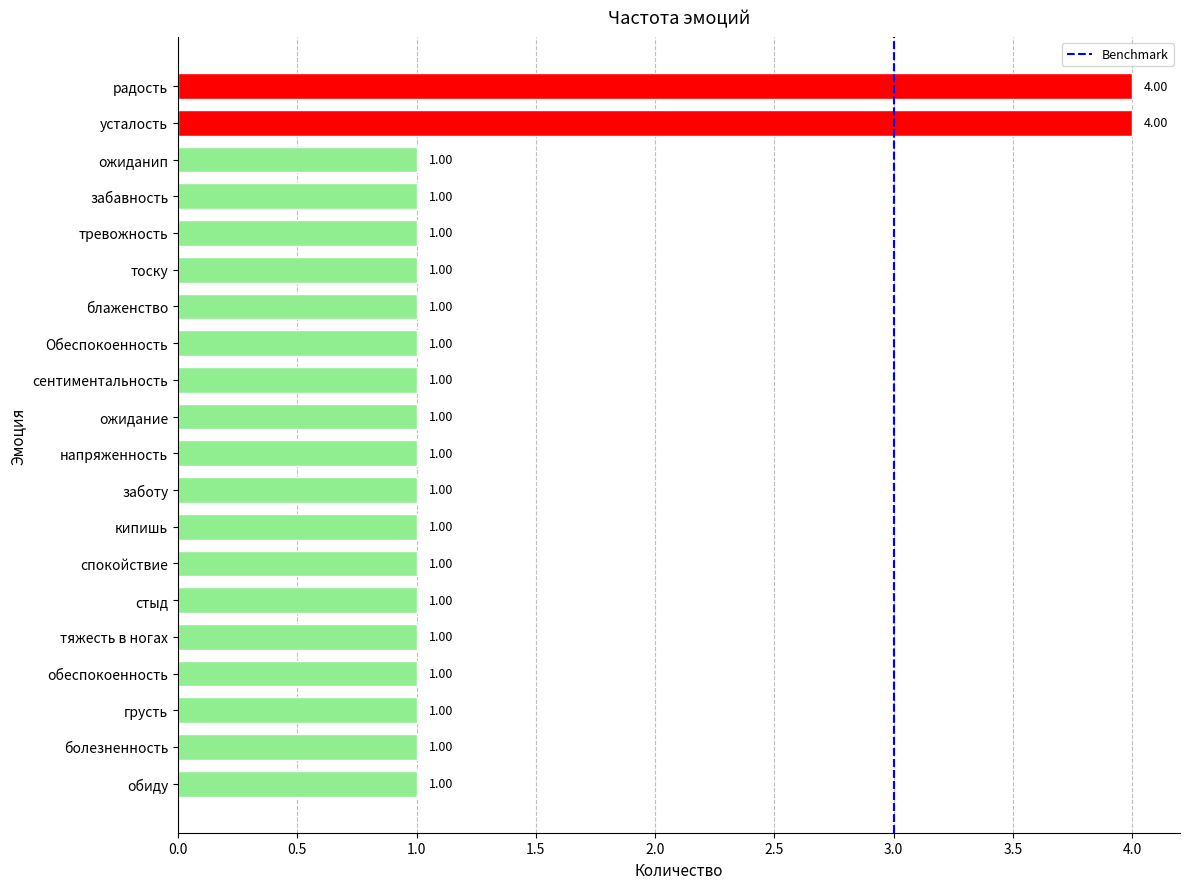

What is the ratio of the value at сентиментальность to the value at тоску?

1.0